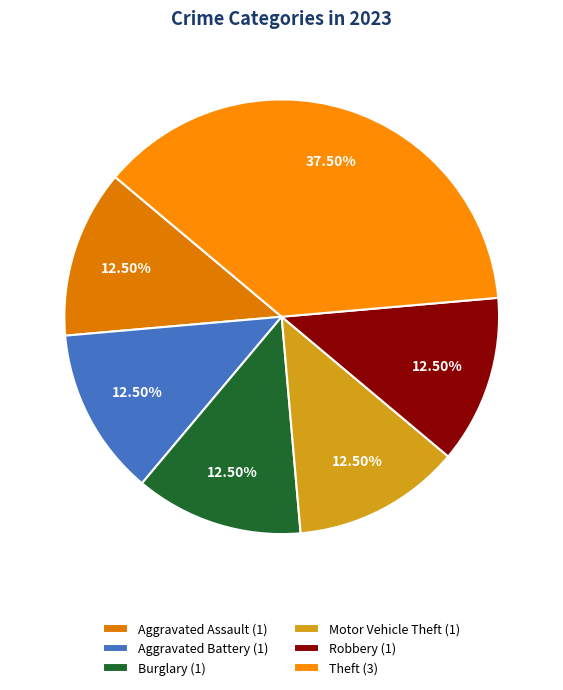

To the nearest percent, what is the average slice percentage?

17%